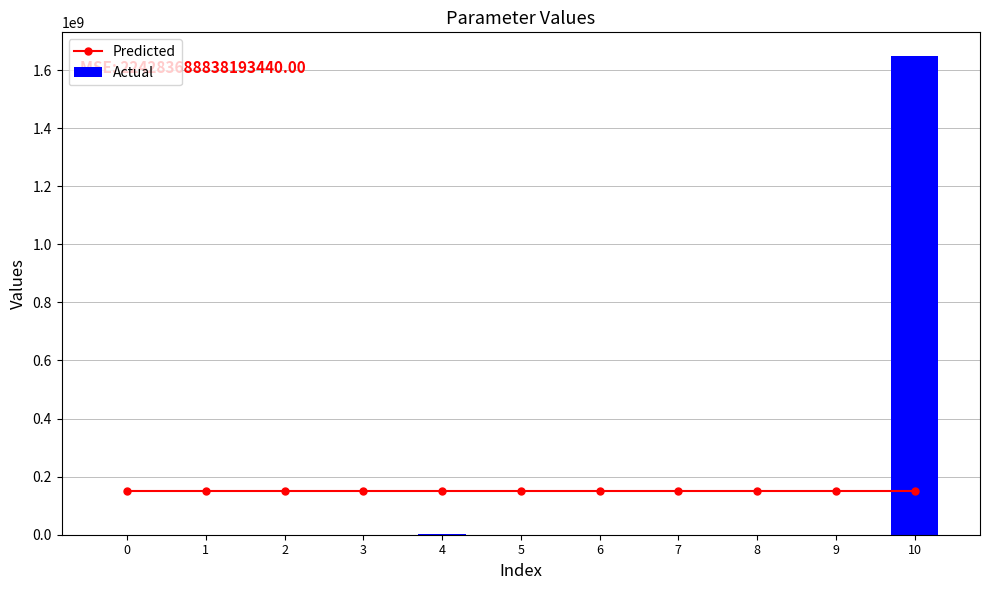

Rank the categories by Actual value from lowest to highest.

1, 2, 3, 0, 9, 7, 8, 5, 6, 4, 10